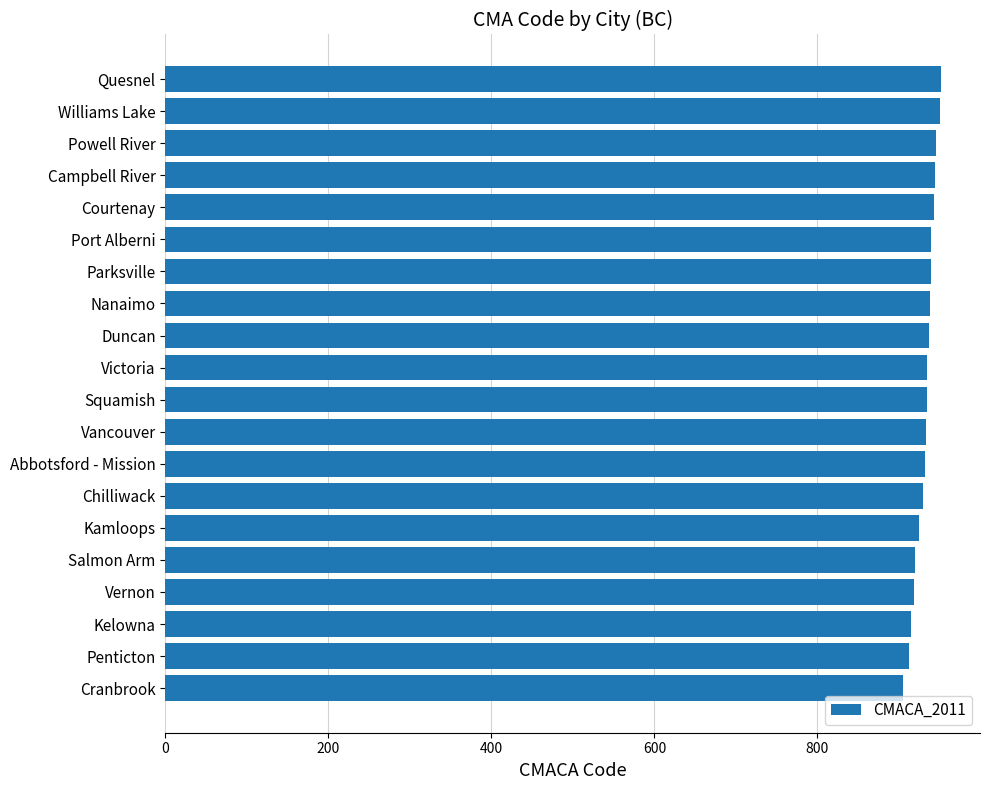

What is the sum of all values?

18648